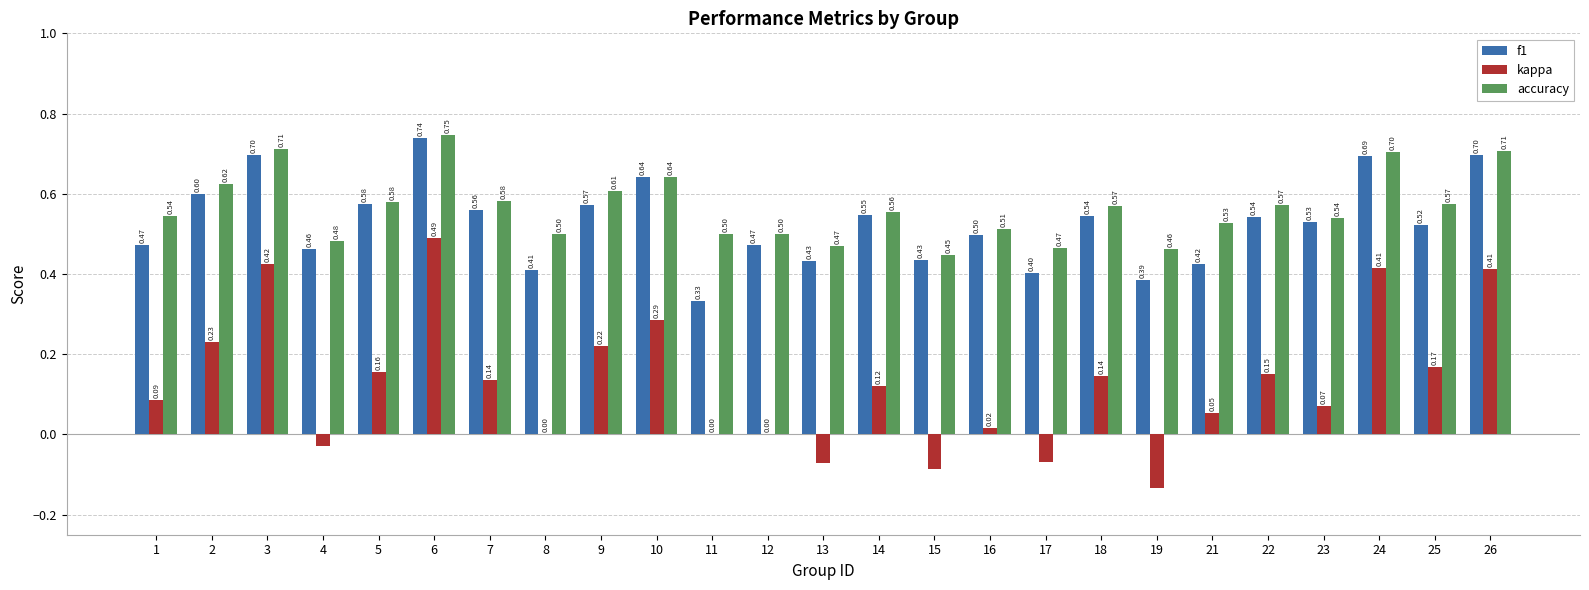

Is the value of accuracy at 11 greater than the value of f1 at 26?

No